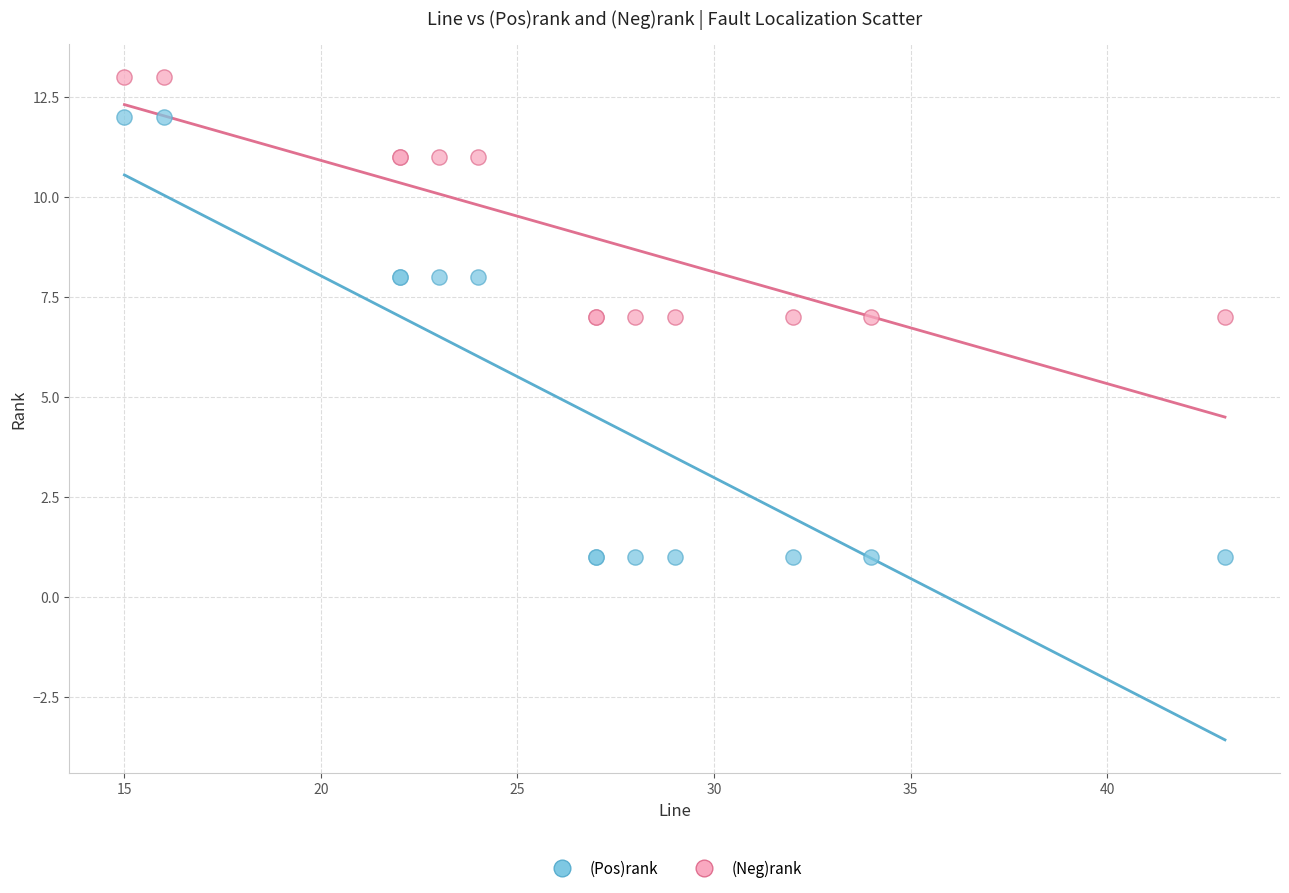

Which series has the largest Y range (max minus min)?

(Pos)rank